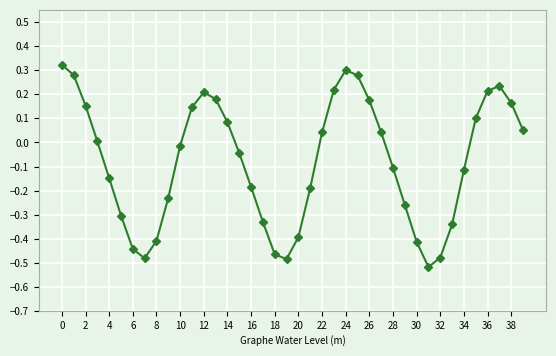

How many data points does each series have?

40